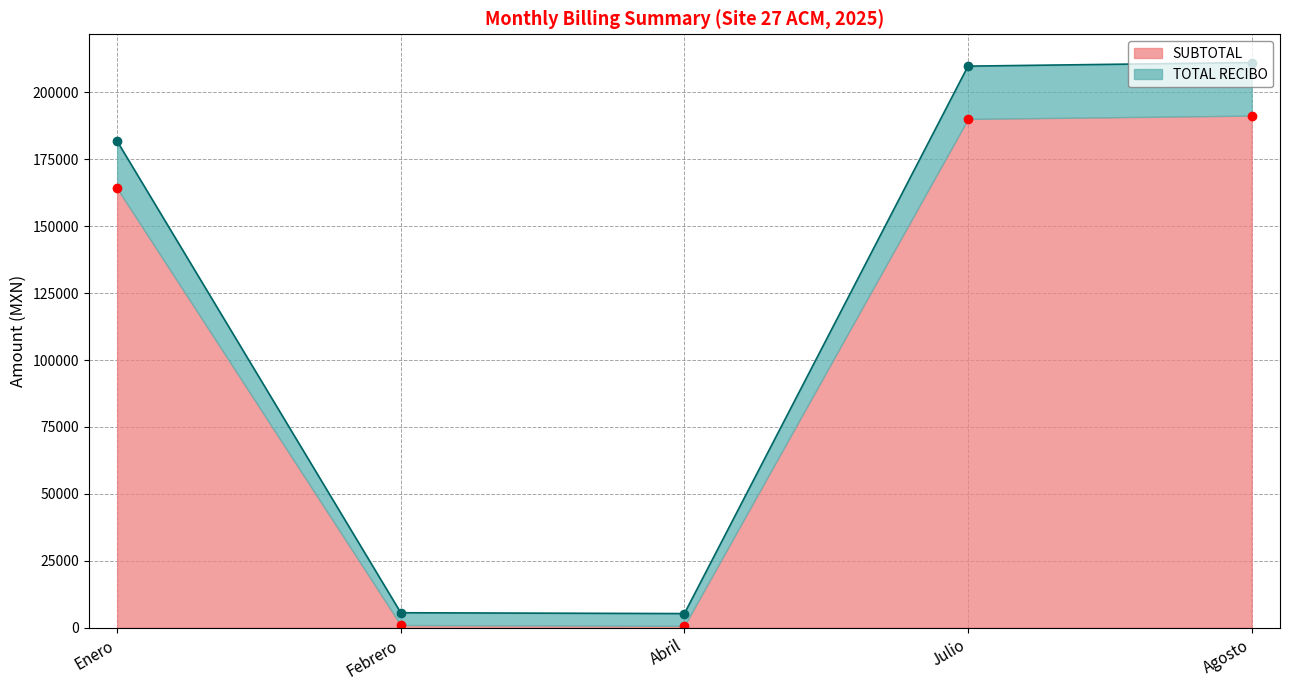

The SUBTOTAL series shows 190049.4 at Julio. True or false?

True